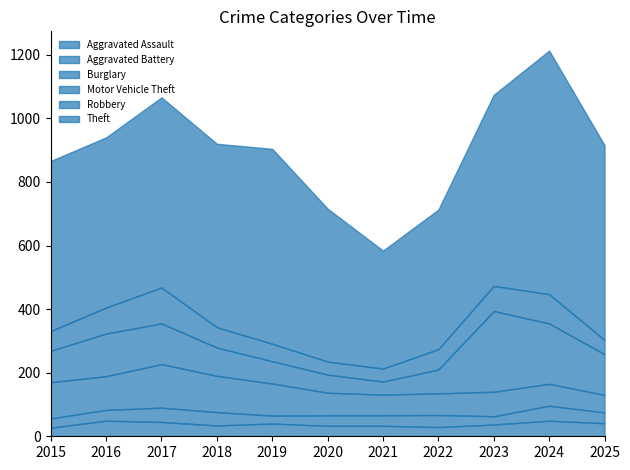

What is the smallest value displayed?

25